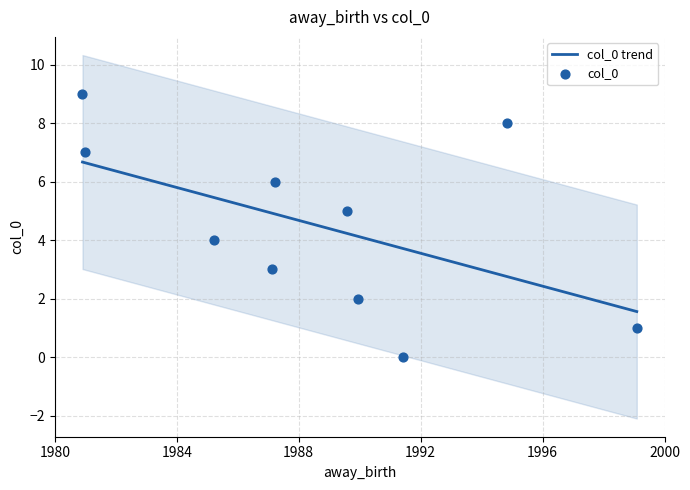

What is the ratio of the value at 1985-09-04 to the value at 1981-06-04?

0.6